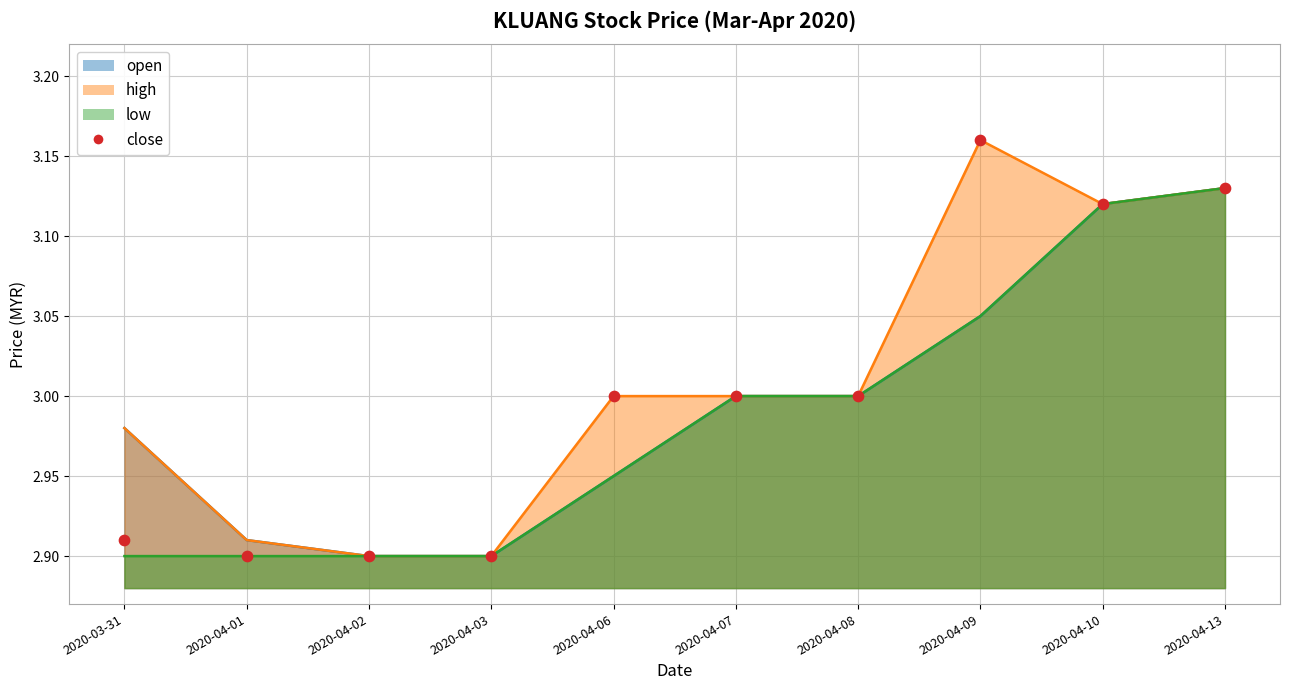

What is the change in value from 2020-04-01 to 2020-04-10?

+0.2